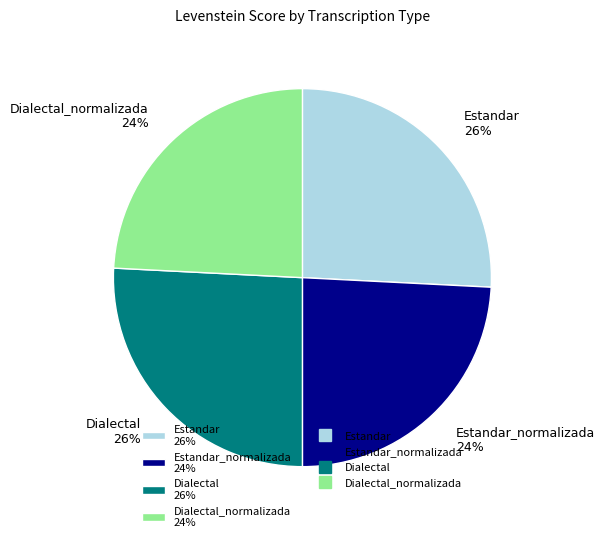

Is there any slice that represents more than half of the pie?

No